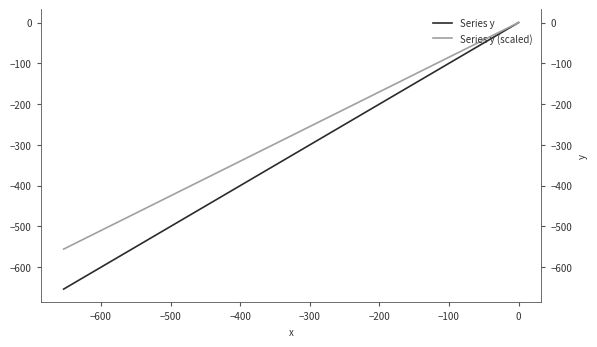

What is the difference between the second highest and second lowest values in the Series y (scaled) series?

472.3